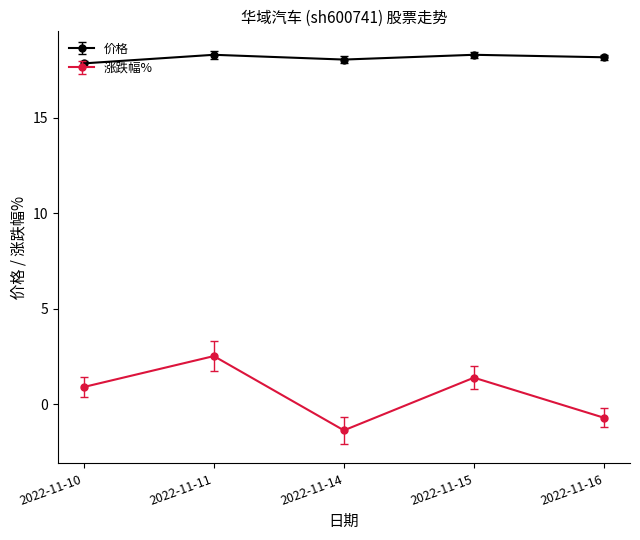

What are all the series names shown in the legend?

价格, 涨跌幅%